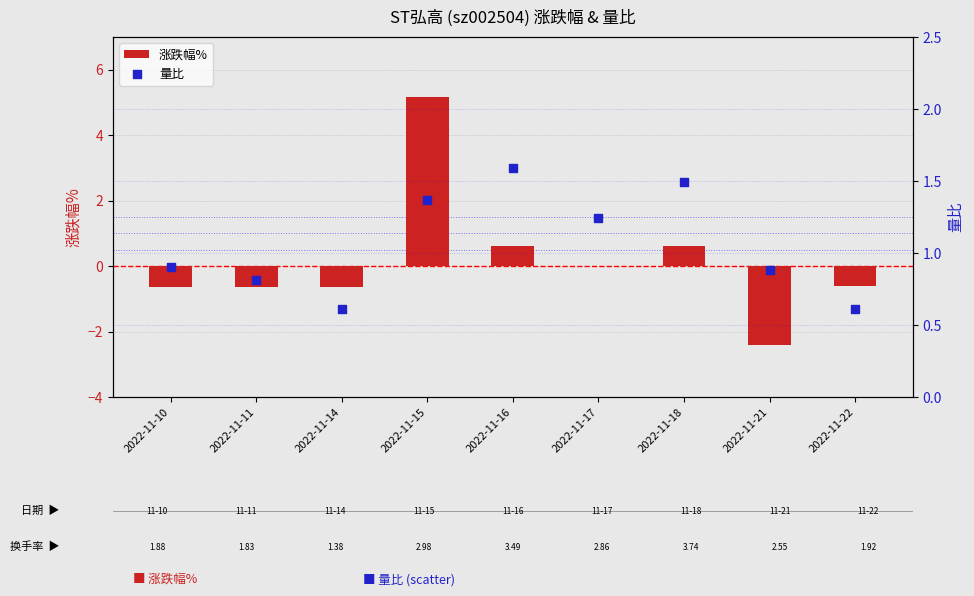

What are all the series names shown in the legend?

涨跌幅%, 量比